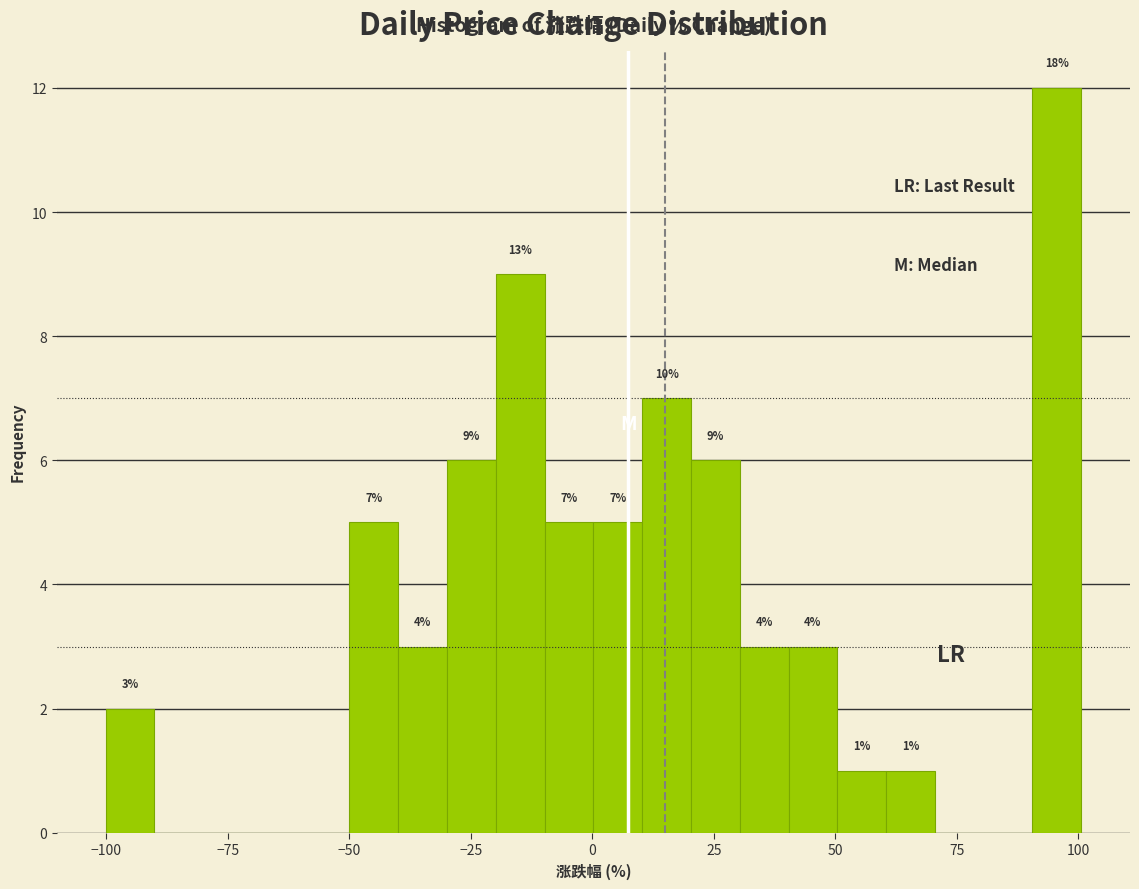

Read against the x-axis, roughly where is the centre of the tallest bar?

95